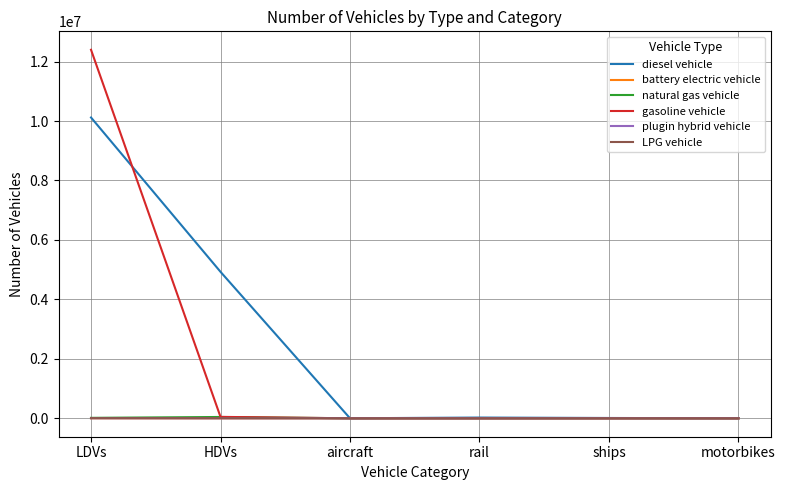

How many distinct data groups are displayed?

6